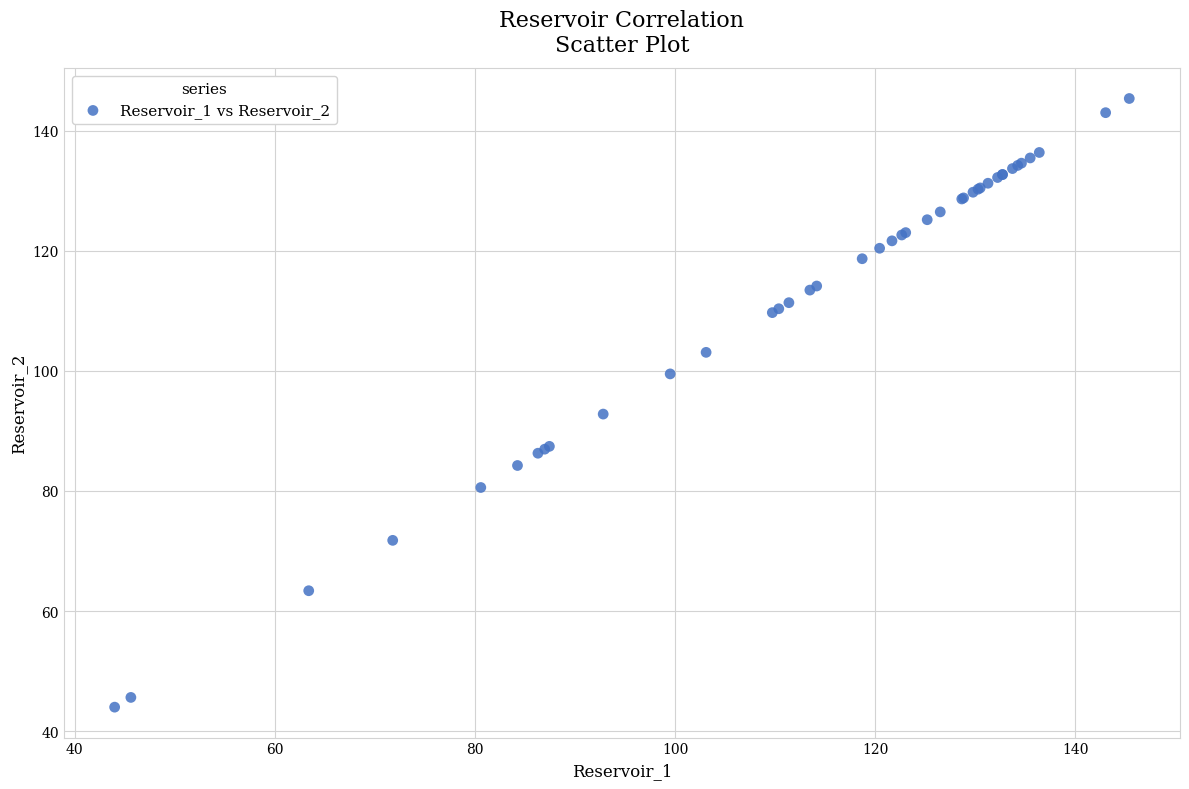

What Y value in the scatter plot is closest to 94?

92.8